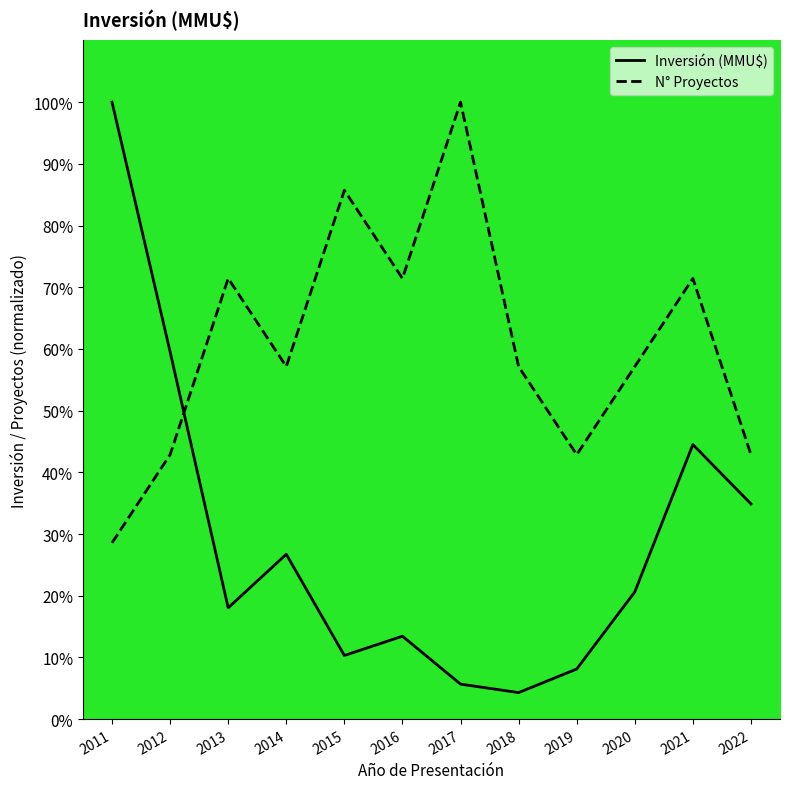

Reading left to right, what are all the values shown in this chart?

Inversión (MMU$): 2011=100.0	2012=59.5	2013=18.0	2014=26.7	2015=10.3	2016=13.4	2017=5.7	2018=4.3	2019=8.1	2020=20.6	2021=44.5	2022=34.9
N° Proyectos: 2011=28.6	2012=42.9	2013=71.4	2014=57.1	2015=85.7	2016=71.4	2017=100.0	2018=57.1	2019=42.9	2020=57.1	2021=71.4	2022=42.9